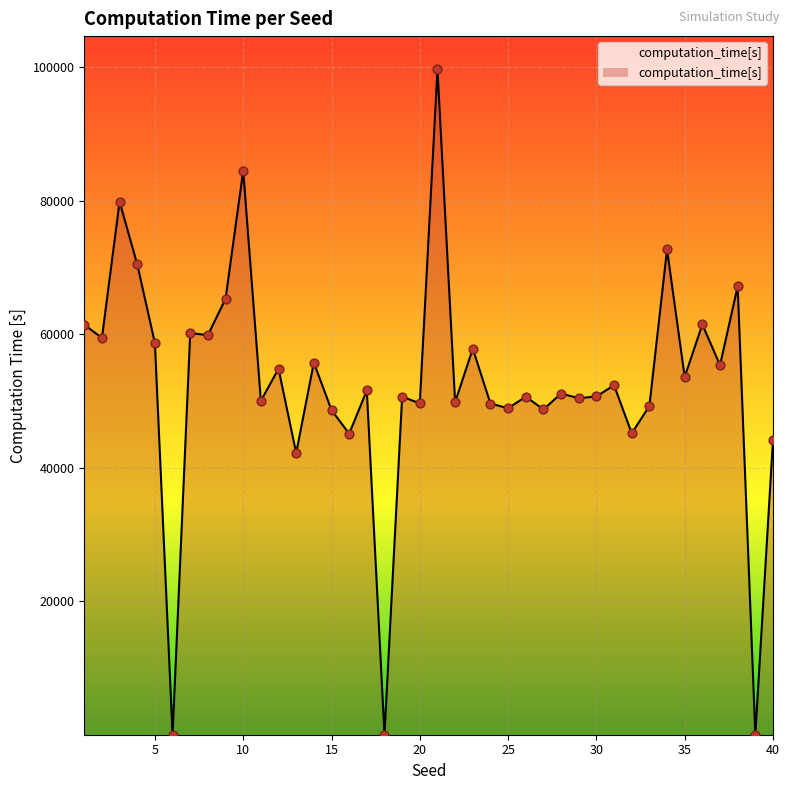

What is the difference between the maximum and minimum values?

99606.5